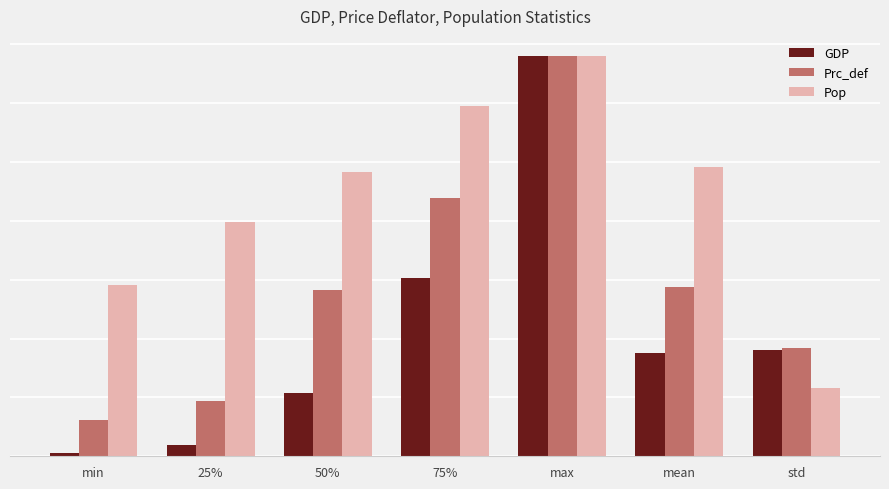

Reading right to left, transcribe all the data shown in this chart.

GDP: std=1806439.4	mean=1755796.2	max=6802375.0	75%=3022889.2	50%=1067038.5	25%=200021.0	min=58497.0
Prc_def: std=1837191.0	mean=2871845.3	max=6802375.0	75%=4394636.7	50%=2822042.1	25%=941341.8	min=622384.4
Pop: std=1157224.4	mean=4910390.4	max=6802375.0	75%=5943425.9	50%=4830925.0	25%=3977468.3	min=2906439.2